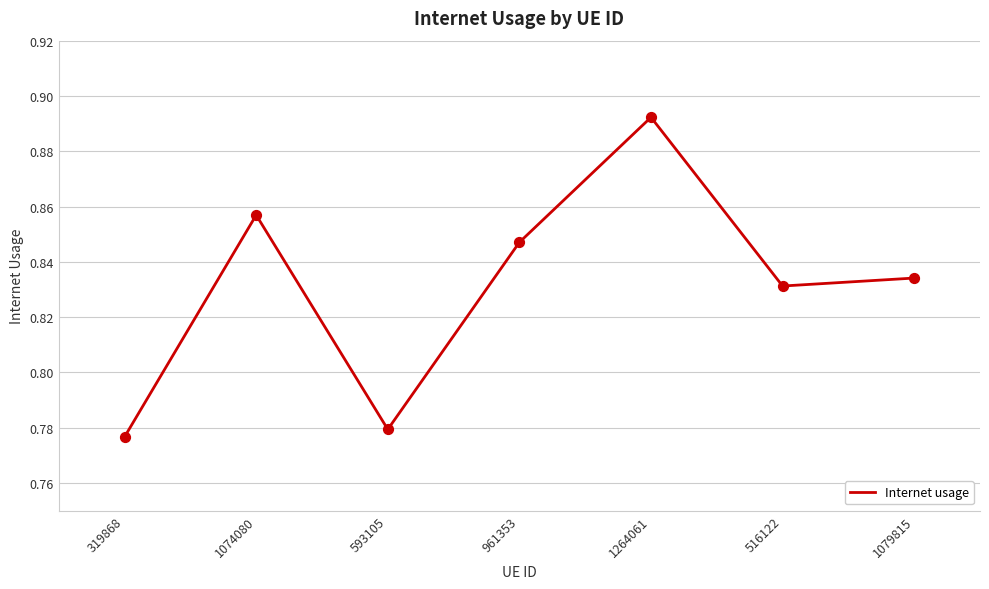

Between 319868 and 593105, which is larger?

593105